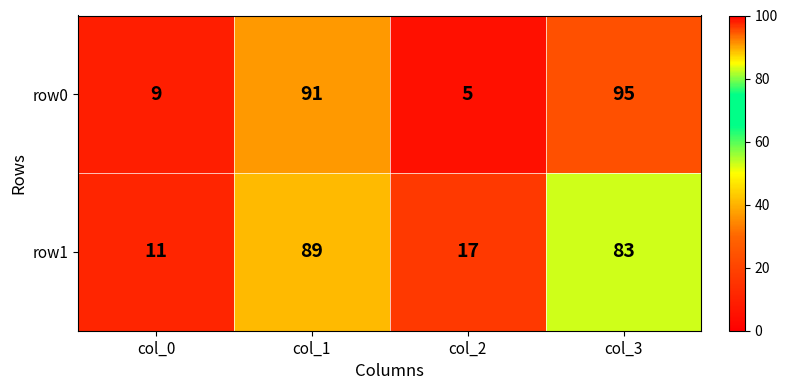

How many categories are shown in the chart?

4